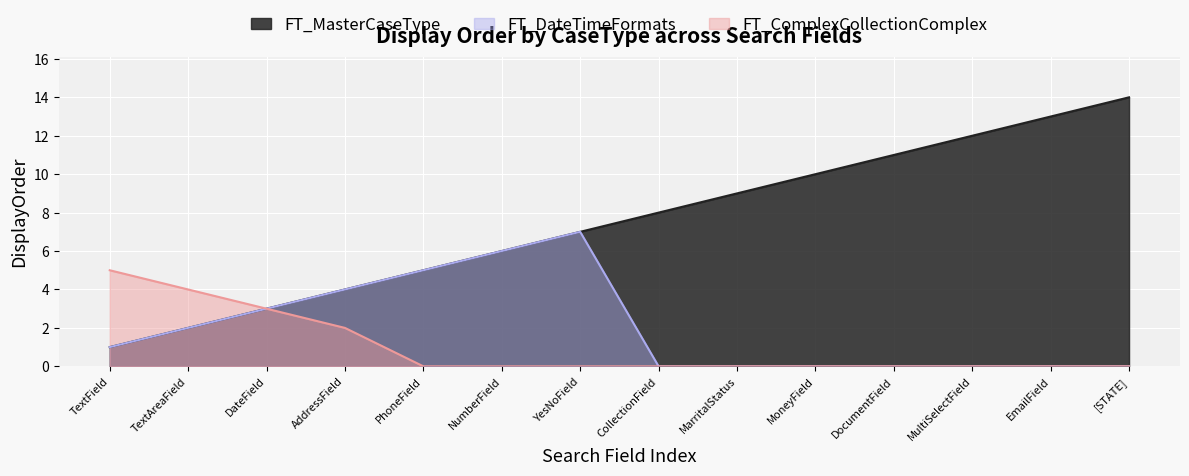

Where is FT_DateTimeFormats nearest to the value 3?

DateField